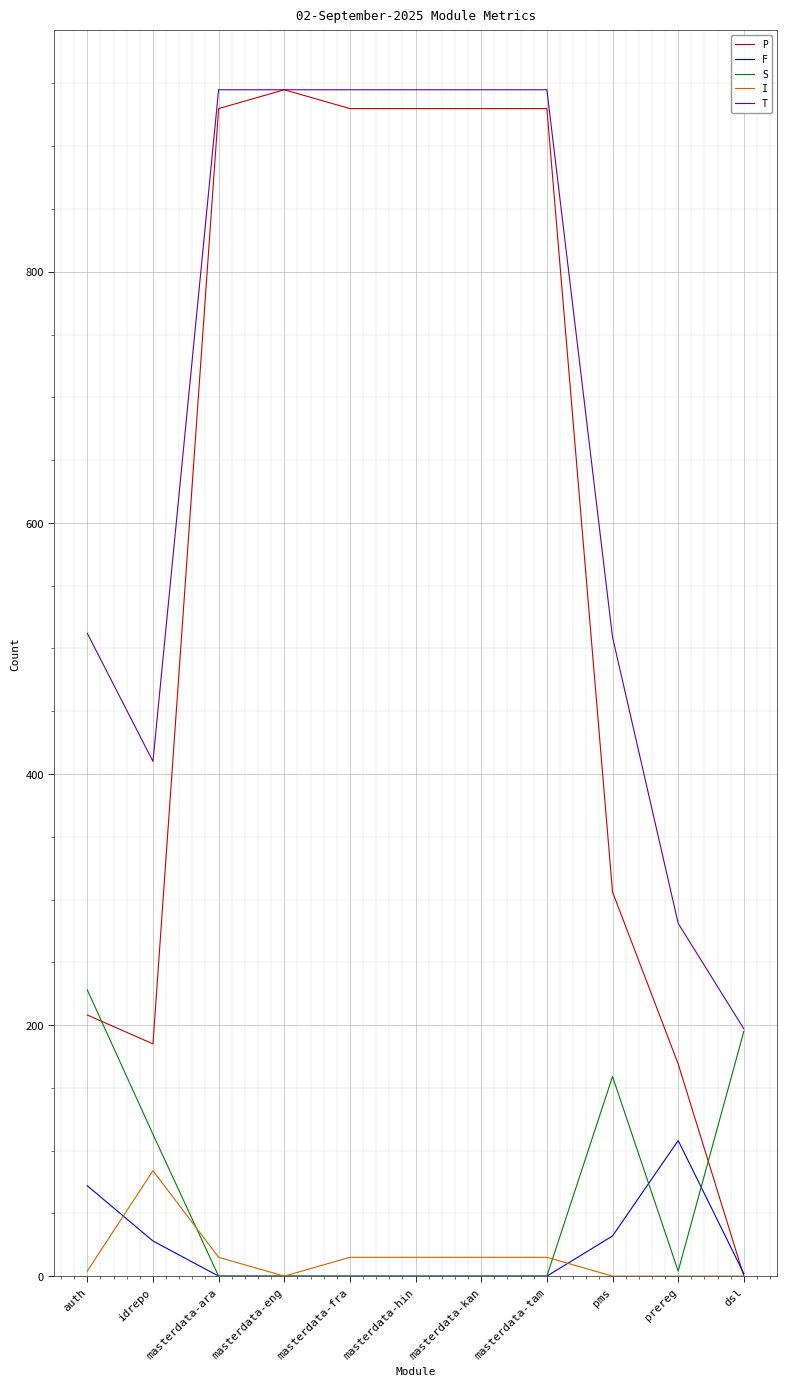

What is the average value of the F series?

22